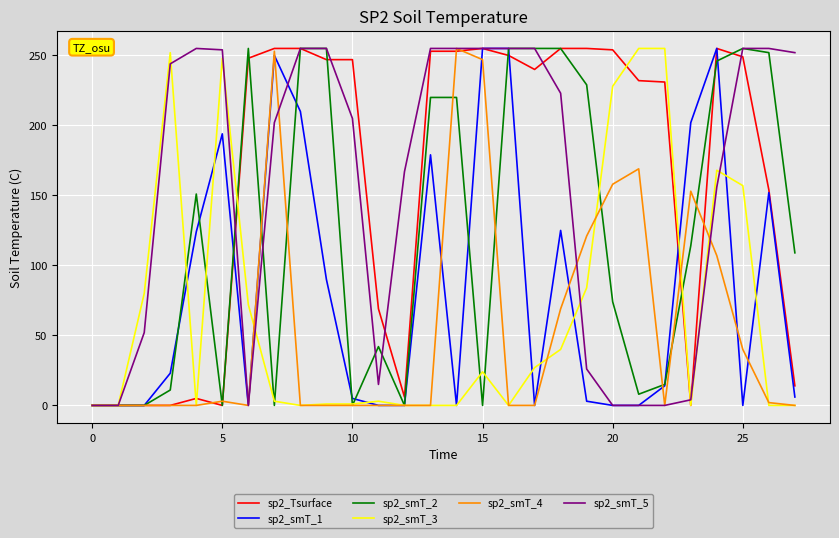

What is the greatest value displayed?

255